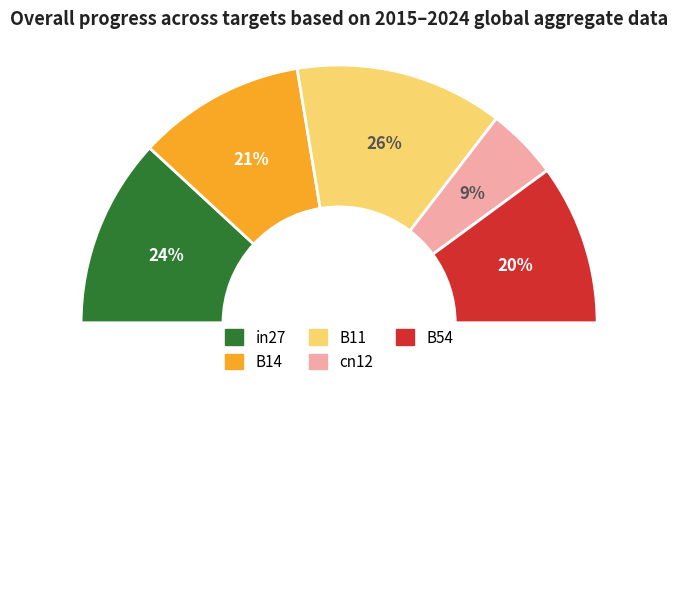

To the nearest percent, what percentage of the pie is in27?

24%